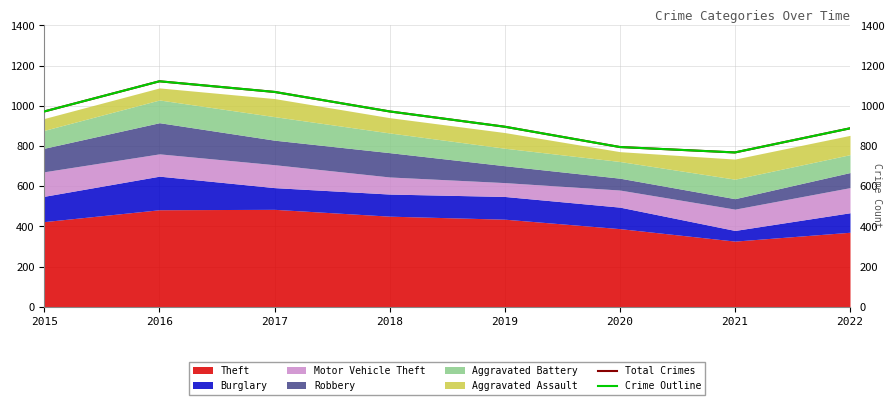

Which series has the widest spread of values?

Total Crimes